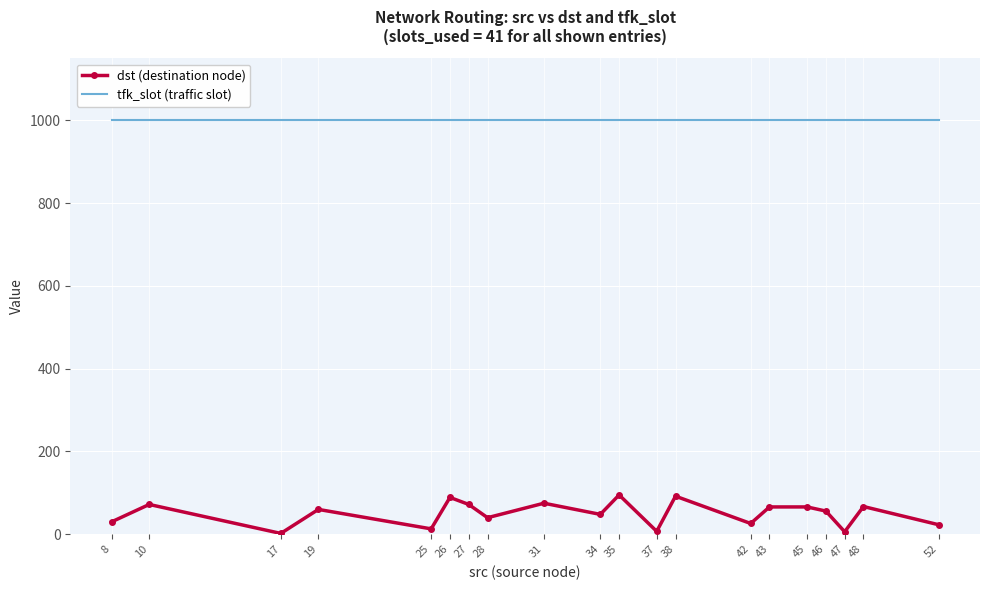

Rank the series by their maximum value, from highest to lowest.

tfk_slot (traffic slot), dst (destination node)